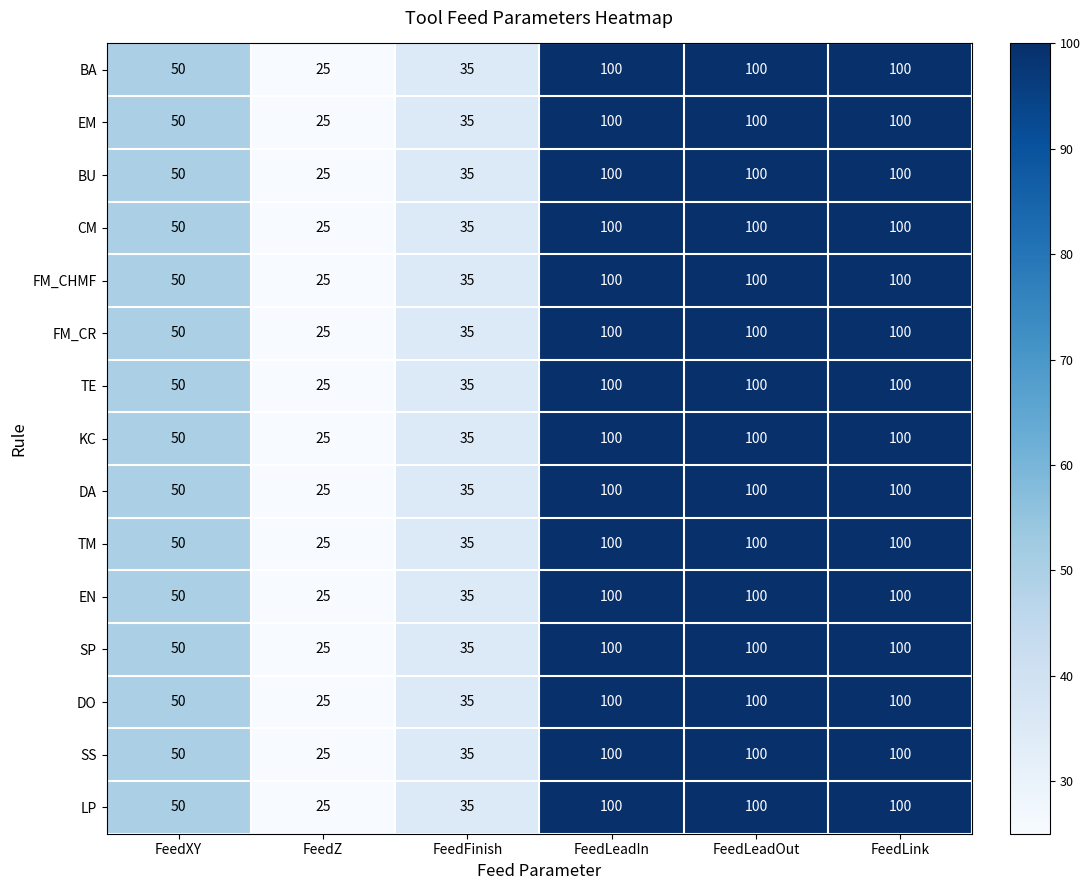

What is the approximate value of SS at FeedLeadIn, to the nearest 10?

100